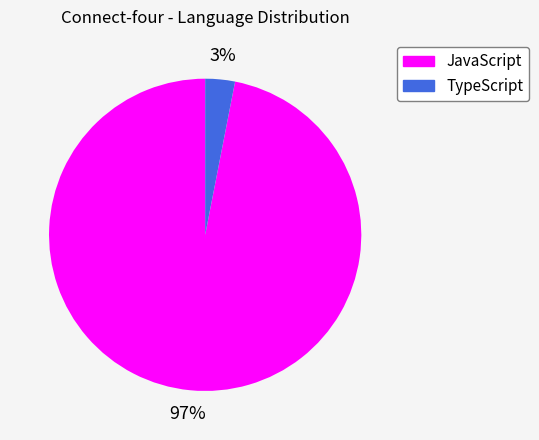

Between JavaScript and TypeScript, which is larger?

JavaScript